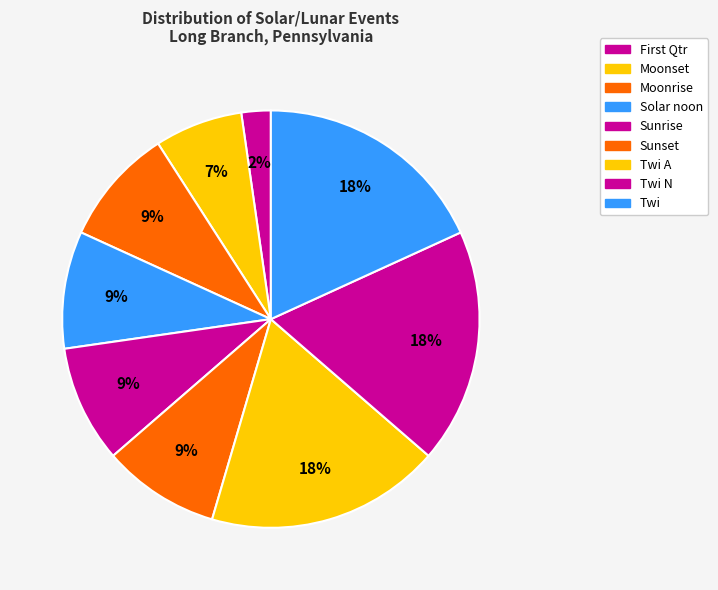

Which has a higher value, Moonset or Twi N?

Twi N